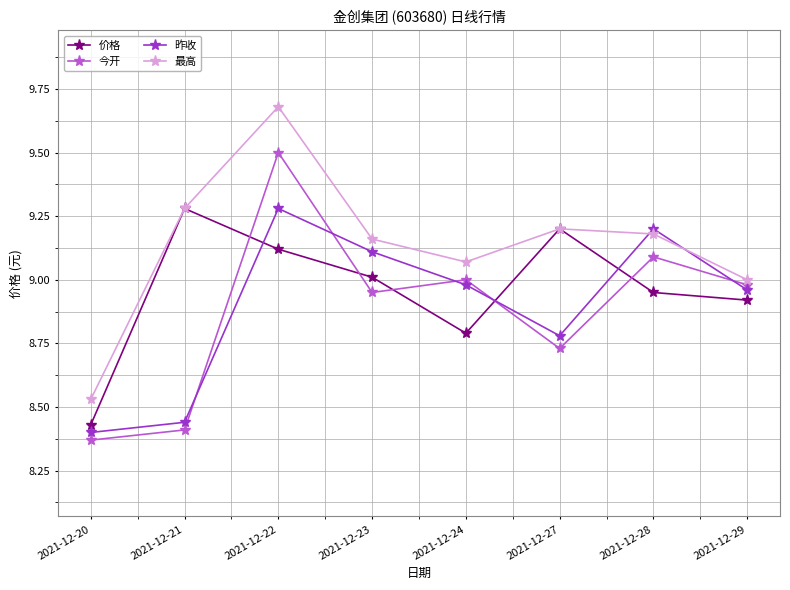

How many interior local peaks does the 昨收 series have?

2